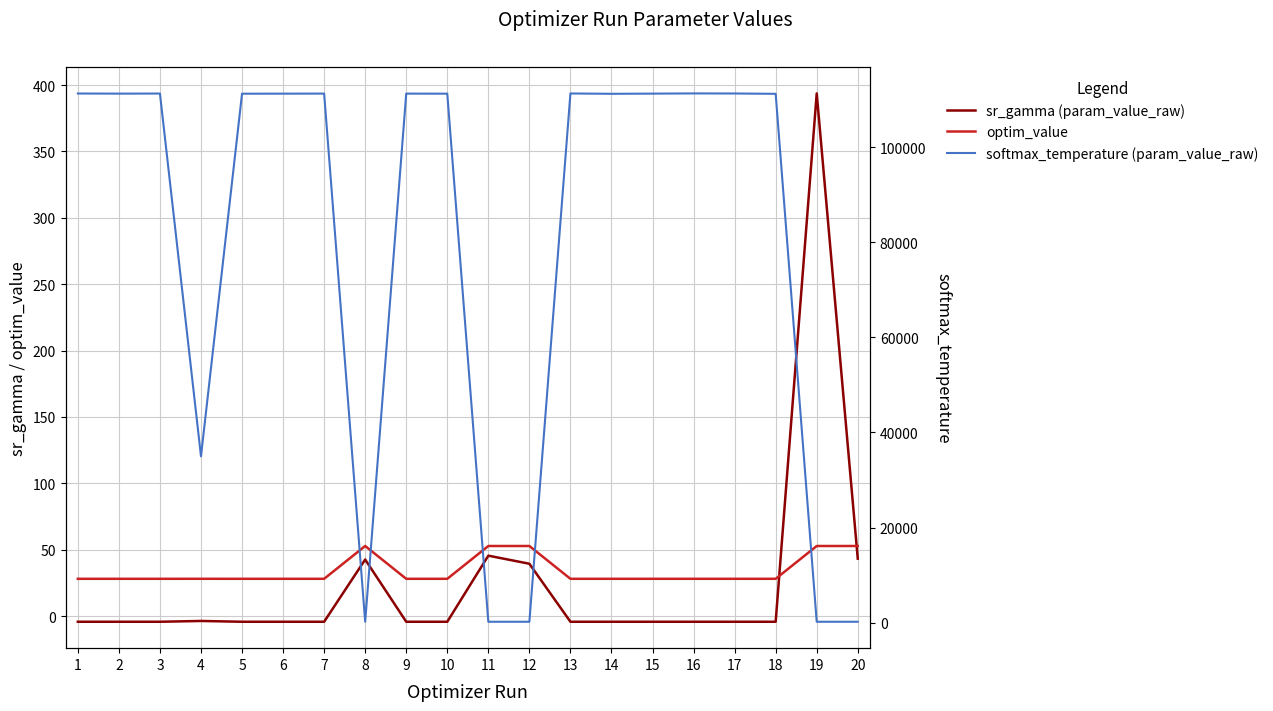

What is the sum of the sr_gamma (param_value_raw) values at 12 and 4?

35.6